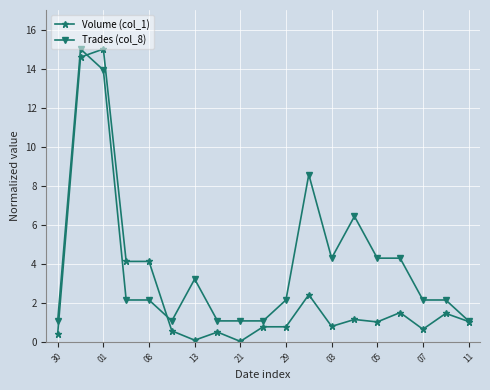

True or false: Volume (col_1) has more than 0 interior local peaks.

True